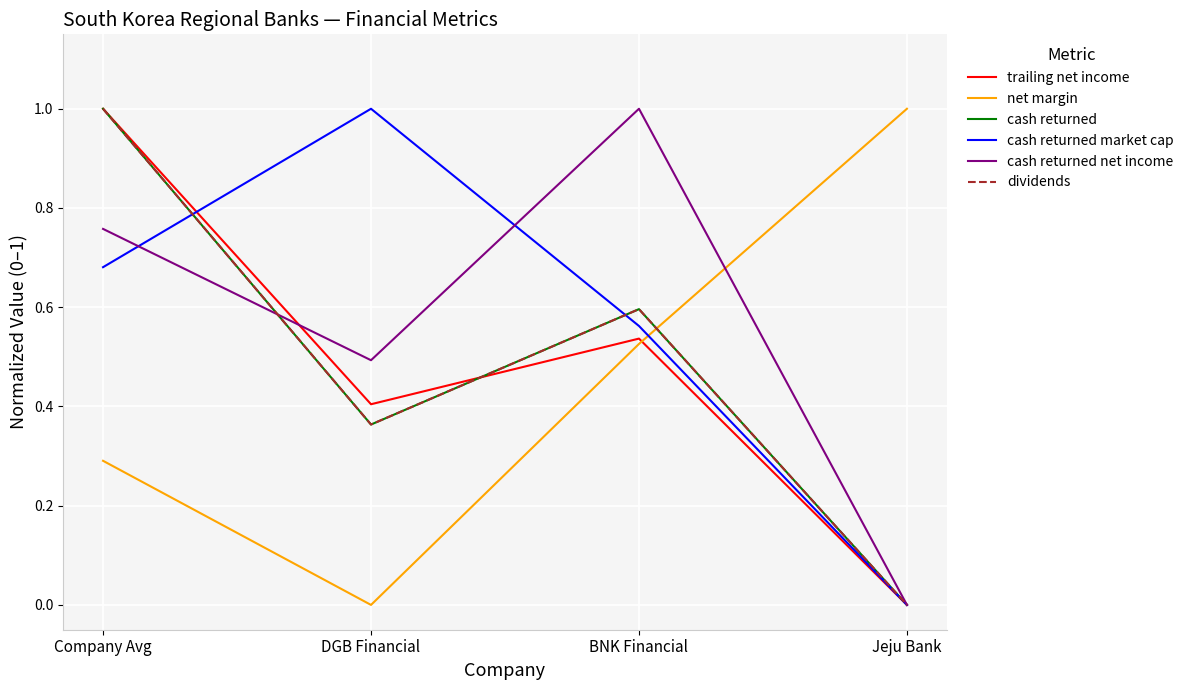

In cash returned, how many points are higher than both neighbors (excluding endpoints)?

1